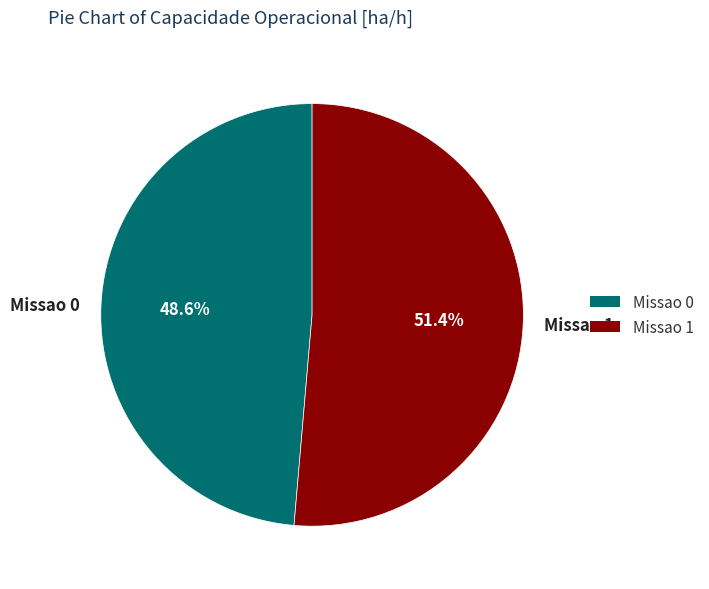

Which category has the biggest portion of the pie?

Missao 1